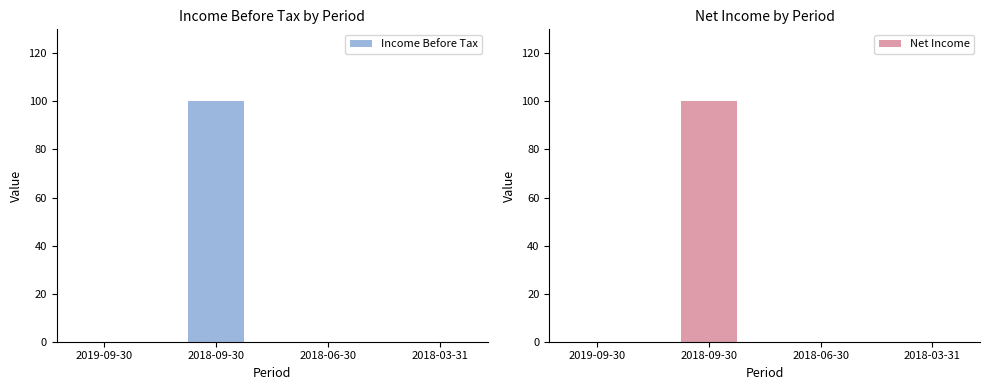

What is the maximum value for Income Before Tax?

100